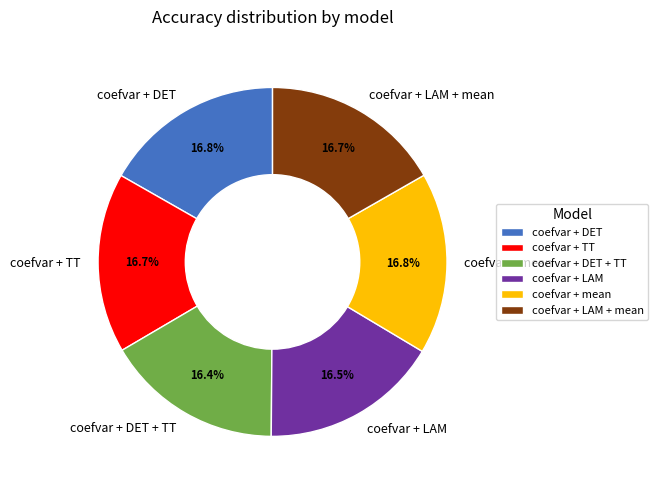

Do coefvar + DET and coefvar + mean together represent more than half of the pie?

No